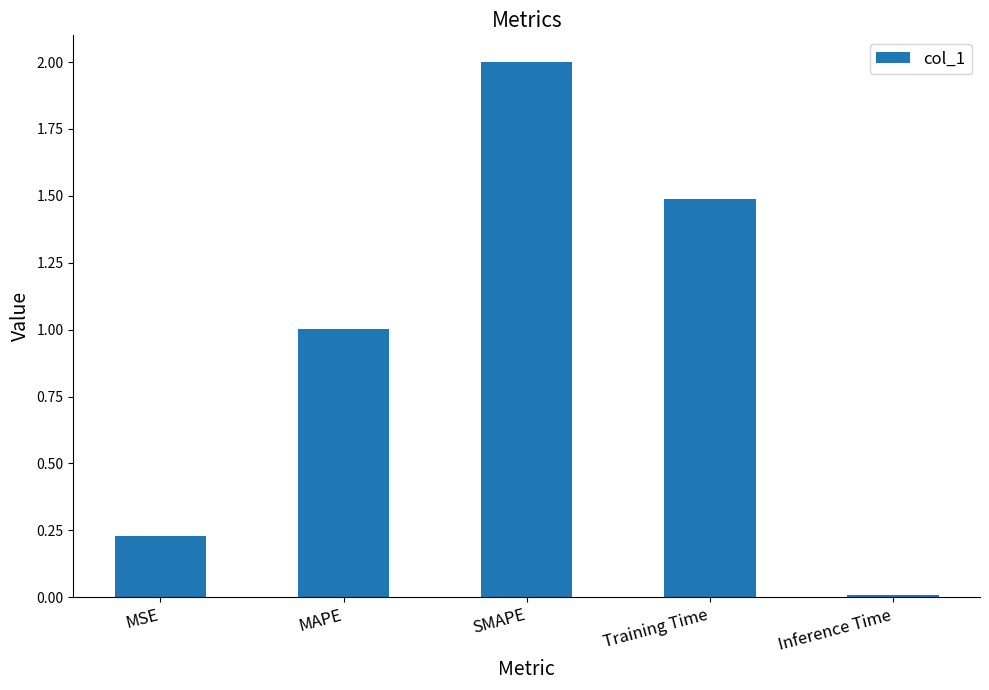

Are the bars grouped side by side (vs. stacked)?

No